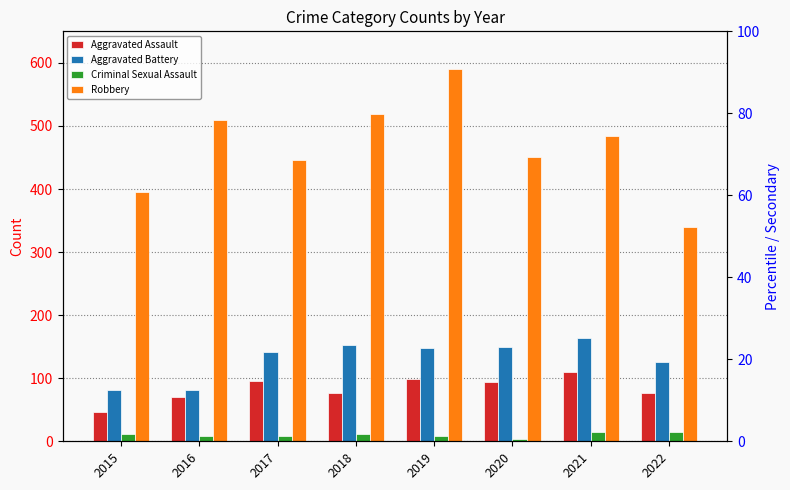

Reading left to right, transcribe all the data shown in this chart.

Aggravated Assault: 46	71	95	77	98	94	110	76
Aggravated Battery: 82	82	142	152	148	150	163	126
Criminal Sexual Assault: 12	8	8	11	8	3	15	15
Robbery: 395	510	446	519	591	450	484	339